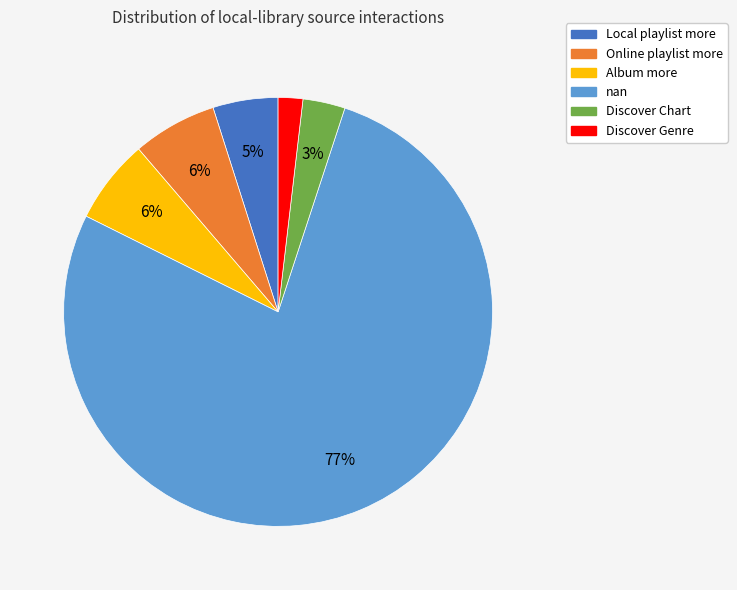

Do Online playlist more and Local playlist more together represent more than half of the pie?

No